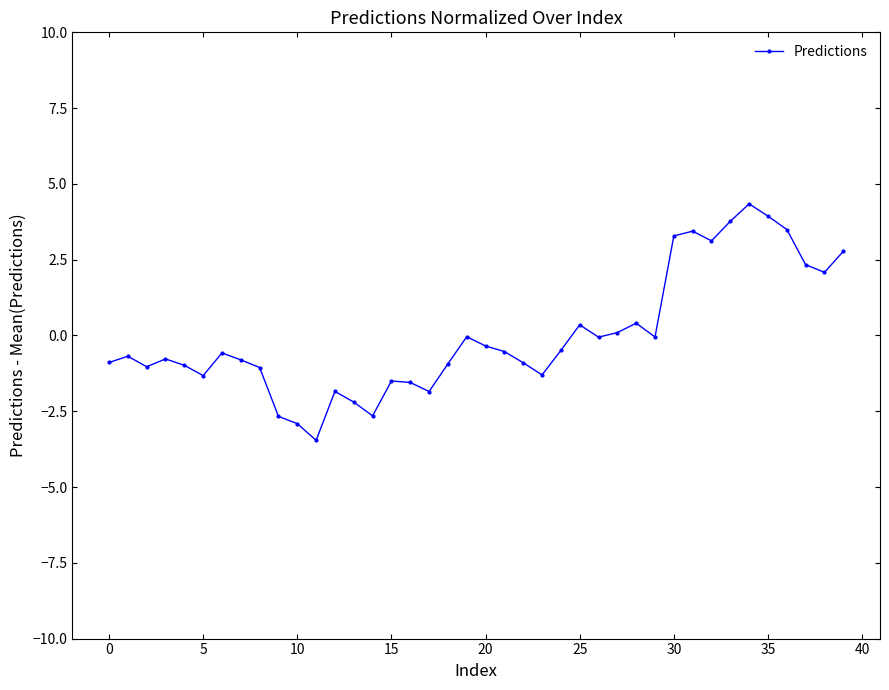

What is the difference between the maximum and minimum values?

7.8